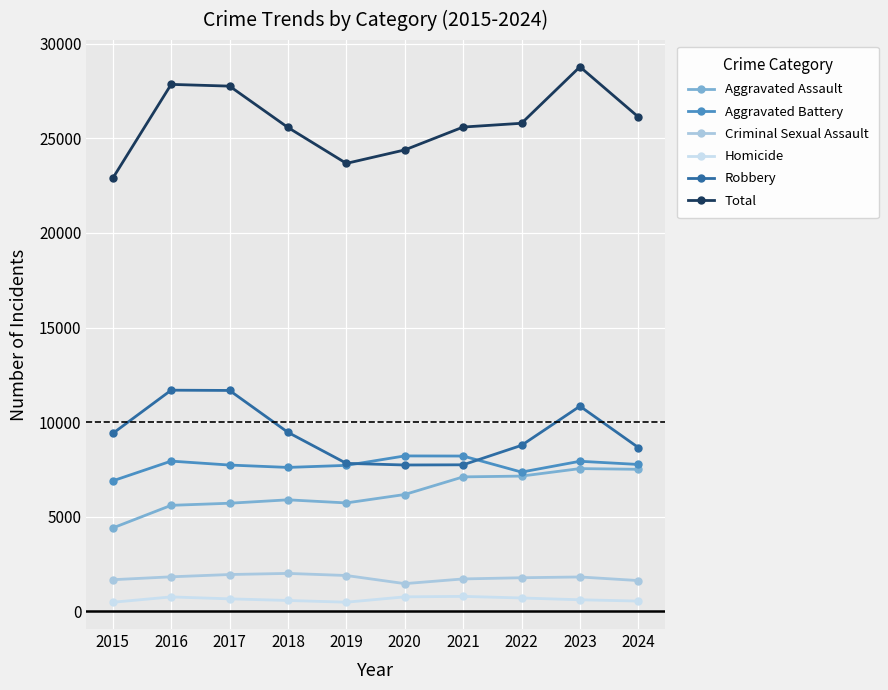

What is the value of the Aggravated Assault point at the 8th from the left?

7153